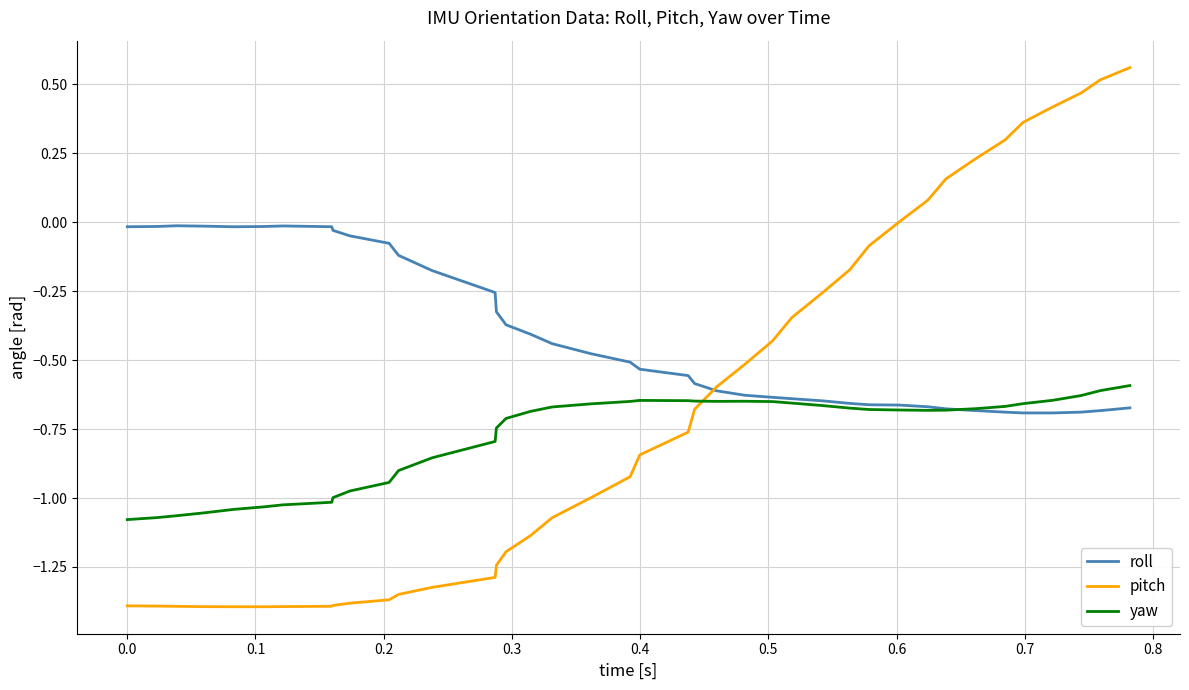

How many intersections are there between pitch and yaw?

1